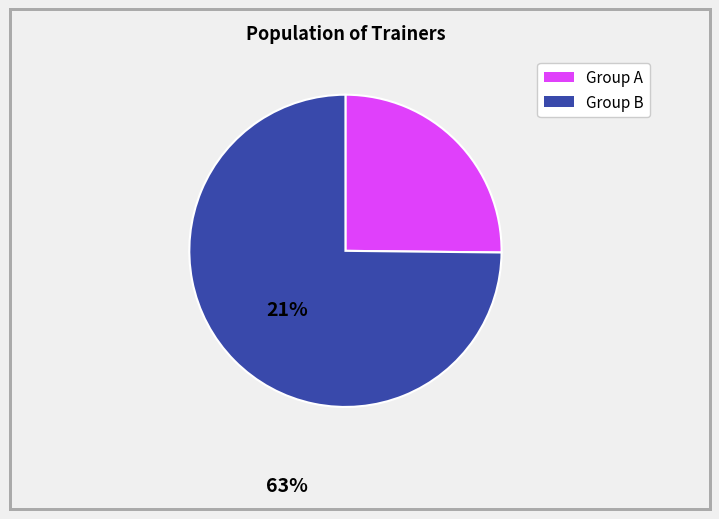

Is there a majority slice in this chart?

Yes